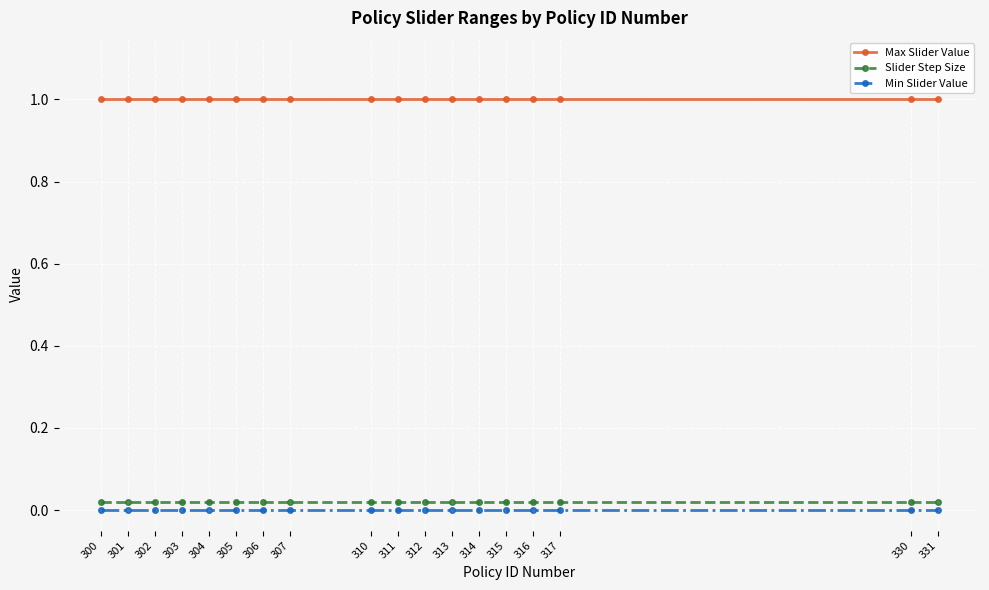

True or false: Max Slider Value and Slider Step Size cross at least once.

False